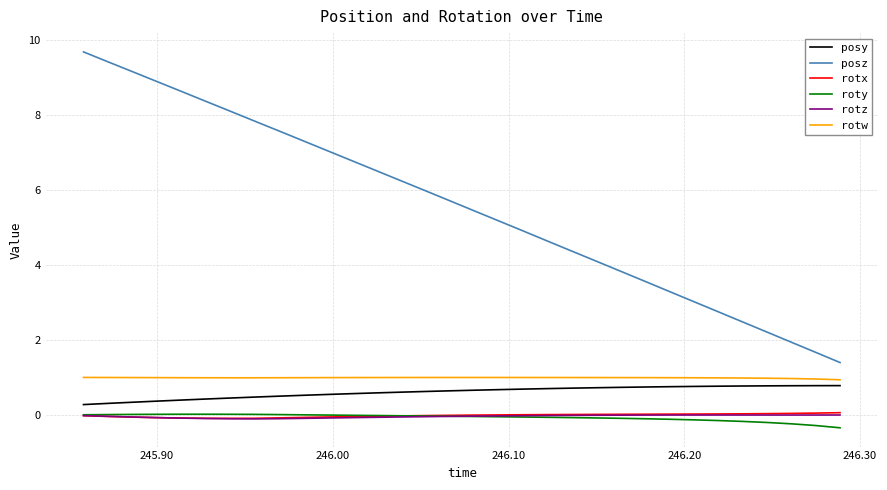

True or false: roty and rotw cross at least once.

False